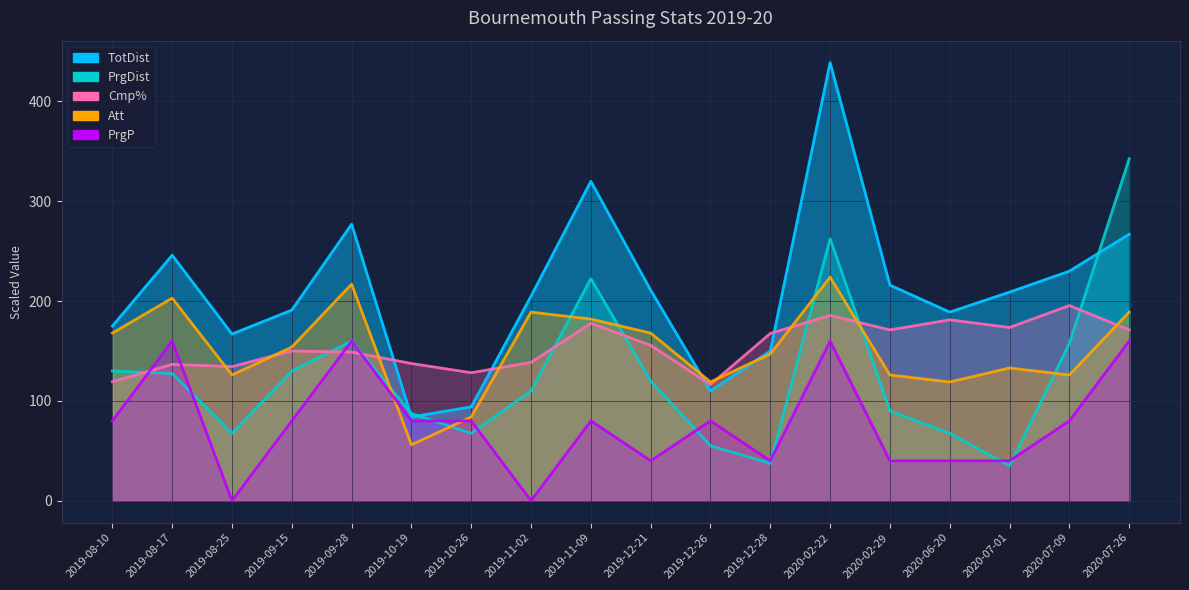

Where is Cmp% nearest to the value 155?

2019-12-21